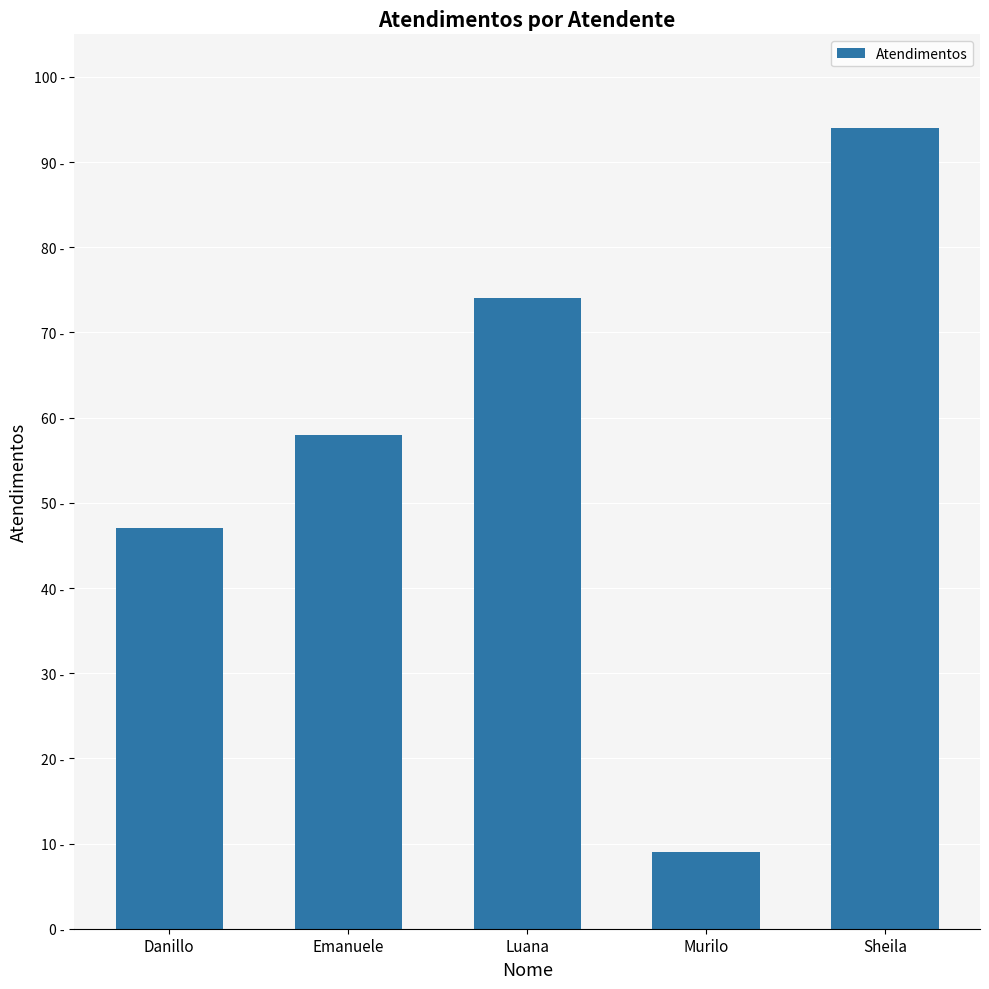

Which has a higher value, Murilo or Sheila?

Sheila